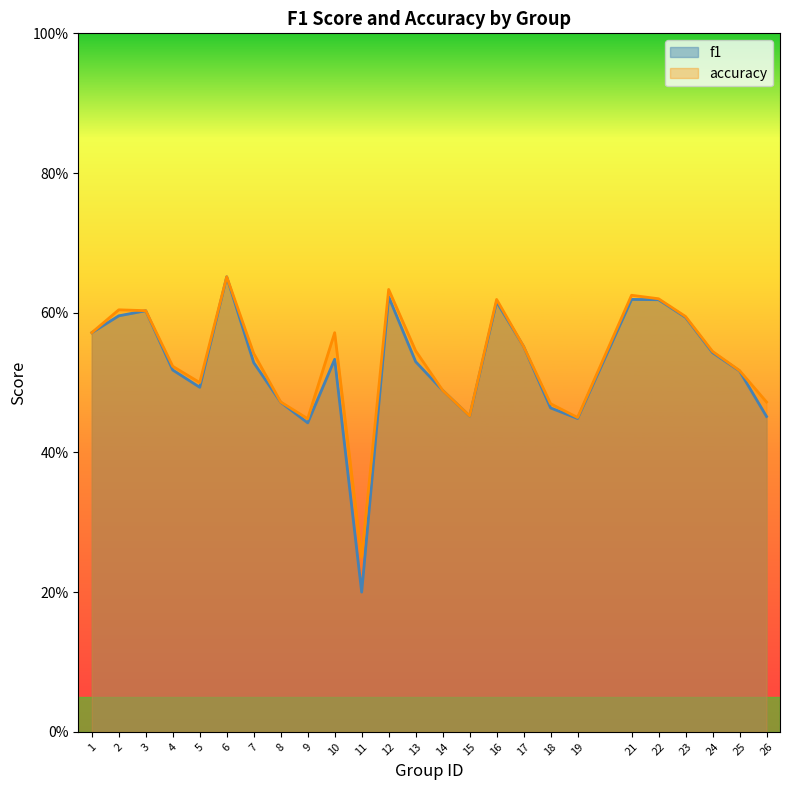

What is the sum of all accuracy values?

13.3